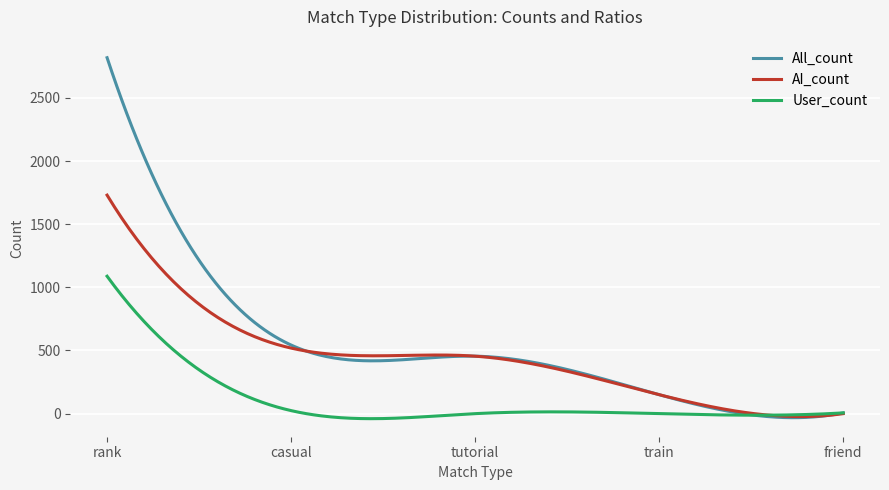

List the series in order of their overall mean, highest first.

All_count, AI_count, User_count